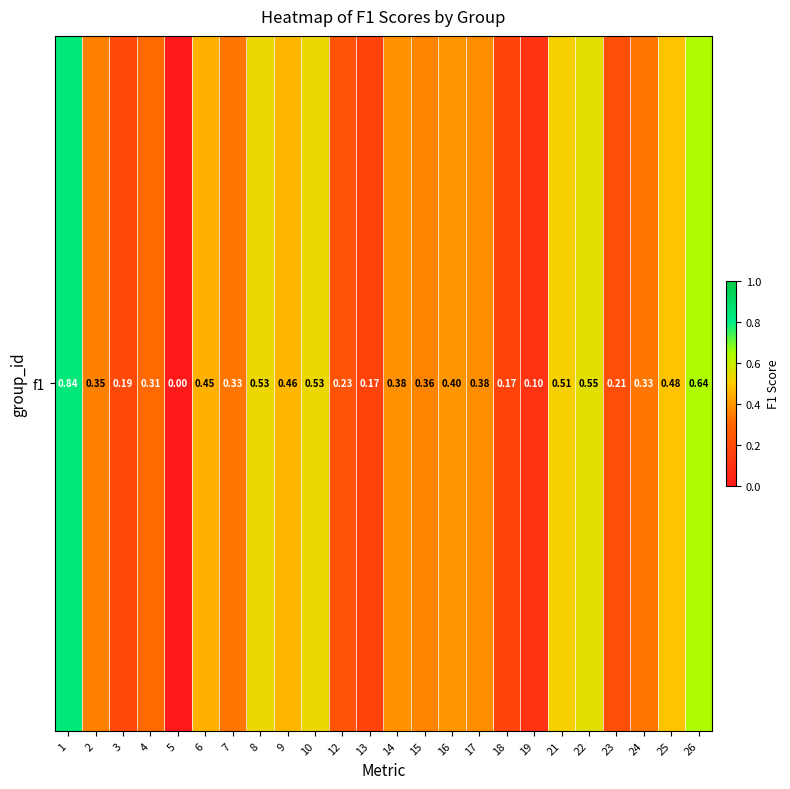

True or false: the data shows 0.4 at 14.

True